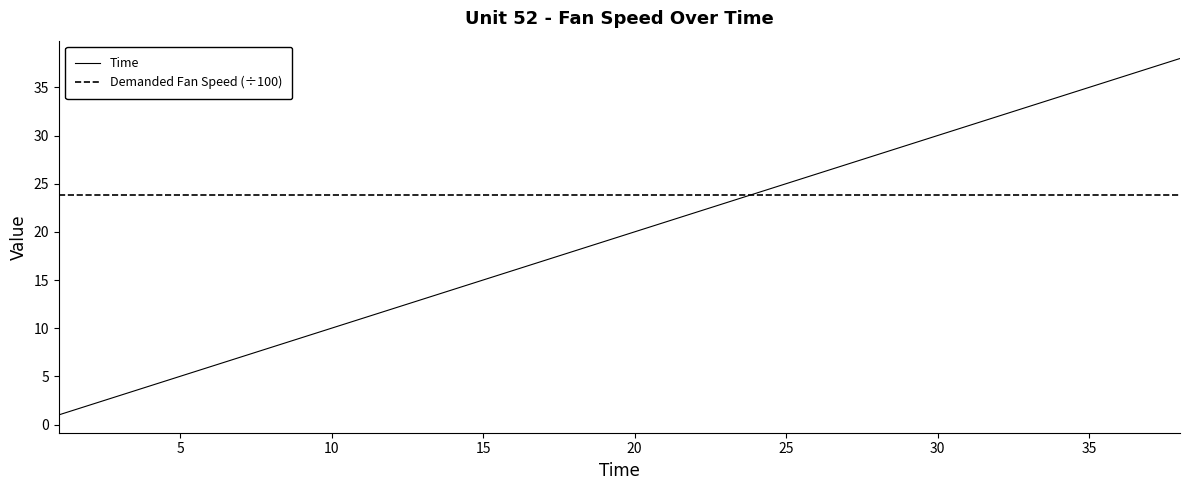

Rank the series by their average value, from lowest to highest.

Time, Demanded Fan Speed (÷100)